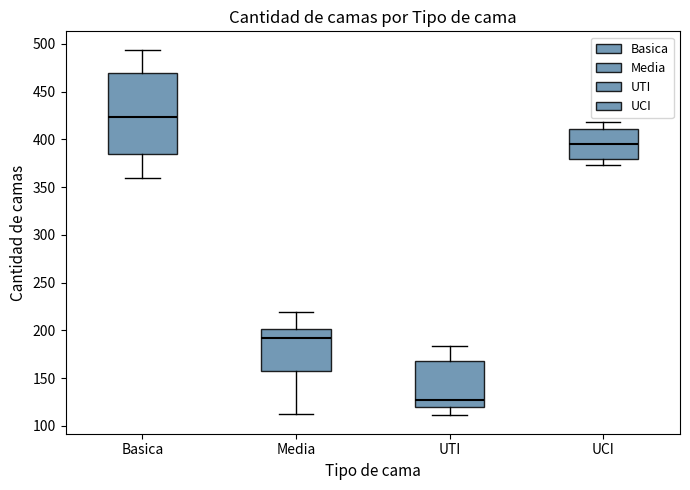

Which box's median line is the lowest?

UTI